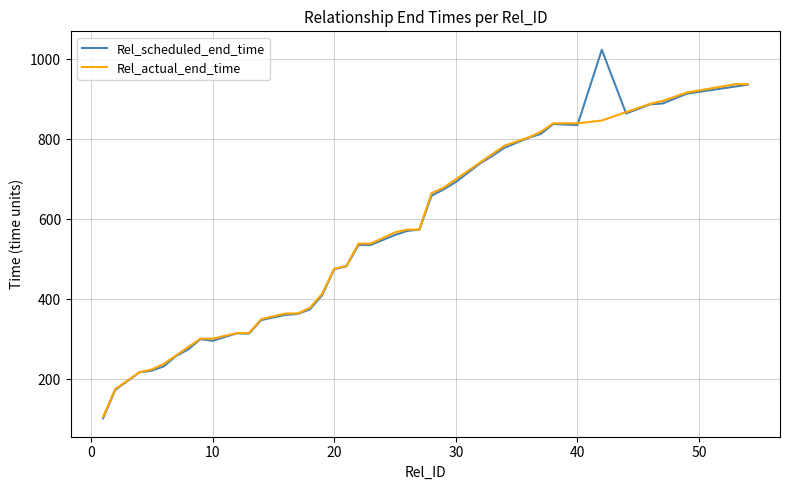

Which series has the largest range (max minus min)?

Rel_scheduled_end_time